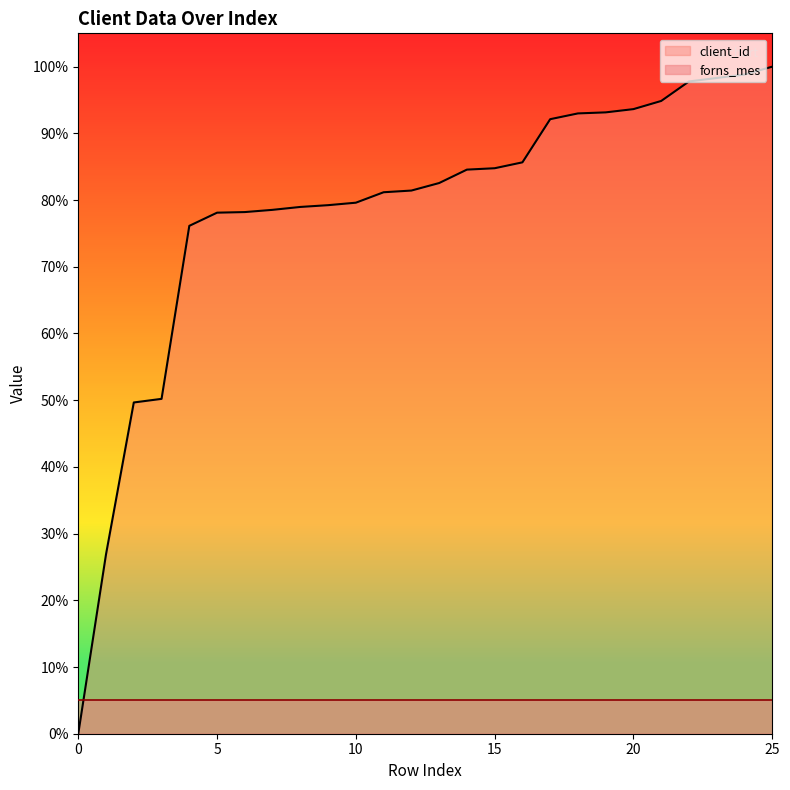

Rank the categories by value from lowest to highest.

0, 1, 2, 3, 4, 5, 6, 7, 8, 9, 10, 11, 12, 13, 14, 15, 16, 17, 18, 19, 20, 21, 22, 23, 24, 25